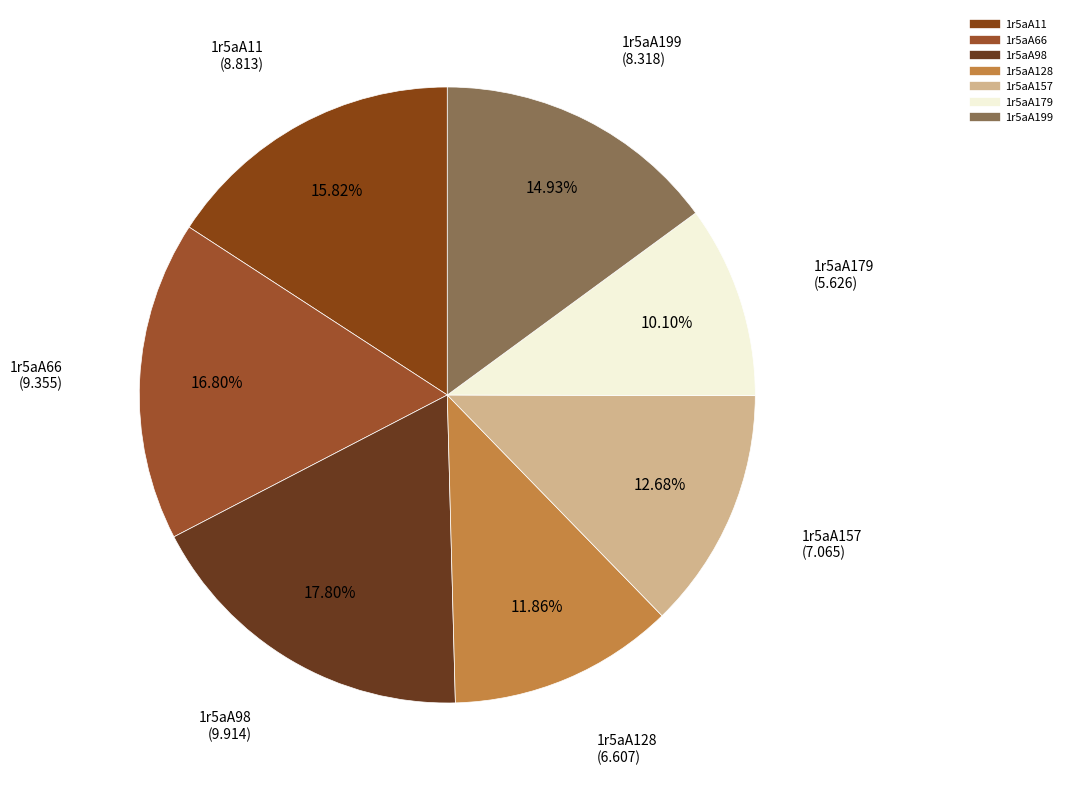

Which category has the smallest portion of the pie?

1r5aA179